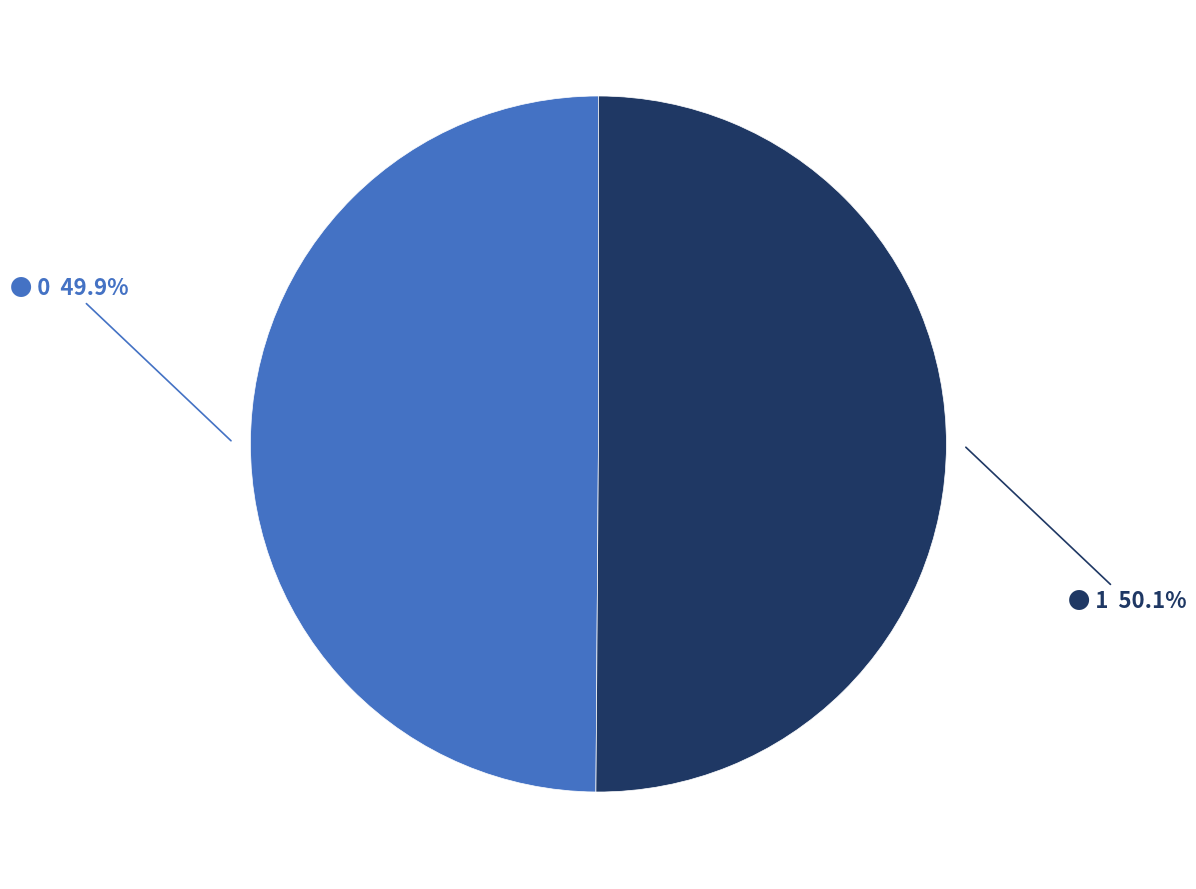

Does any single category account for the majority?

Yes